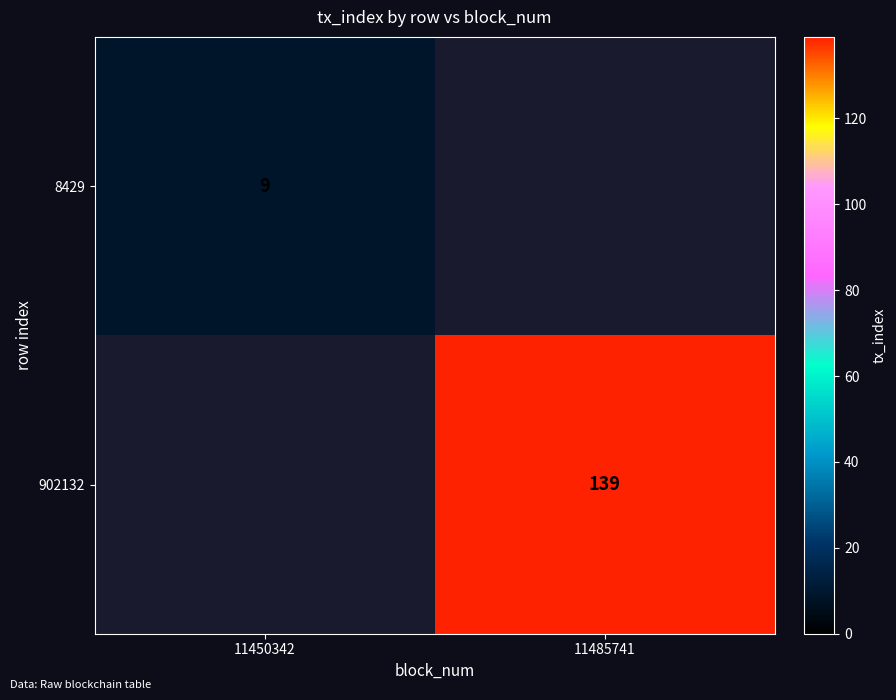

Count the number of data series in this chart.

2